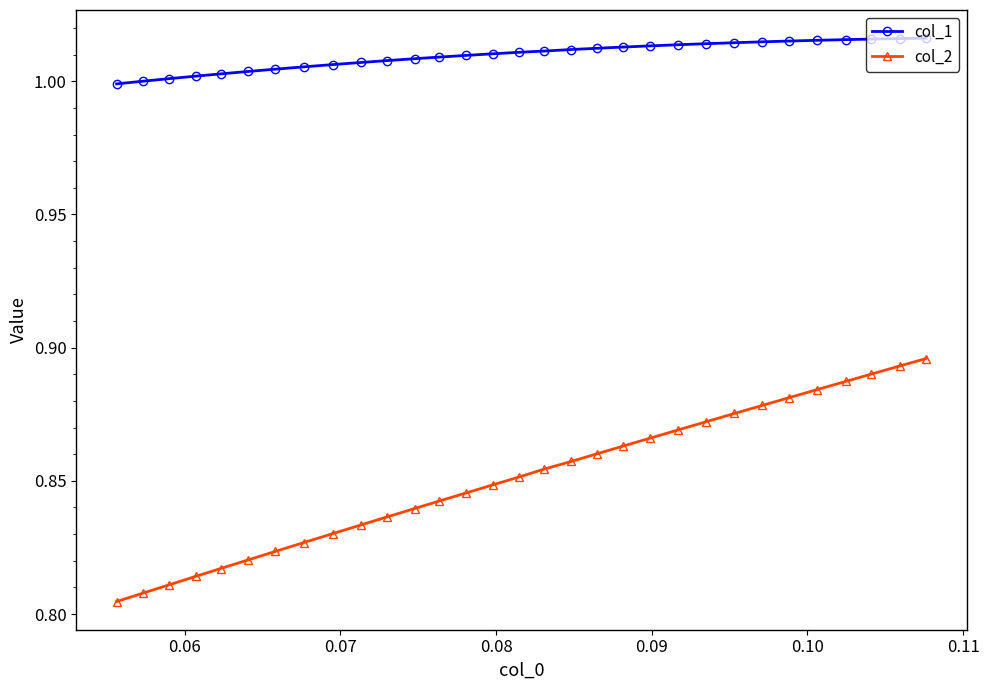

True or false: col_2 and col_1 intersect in this chart.

False